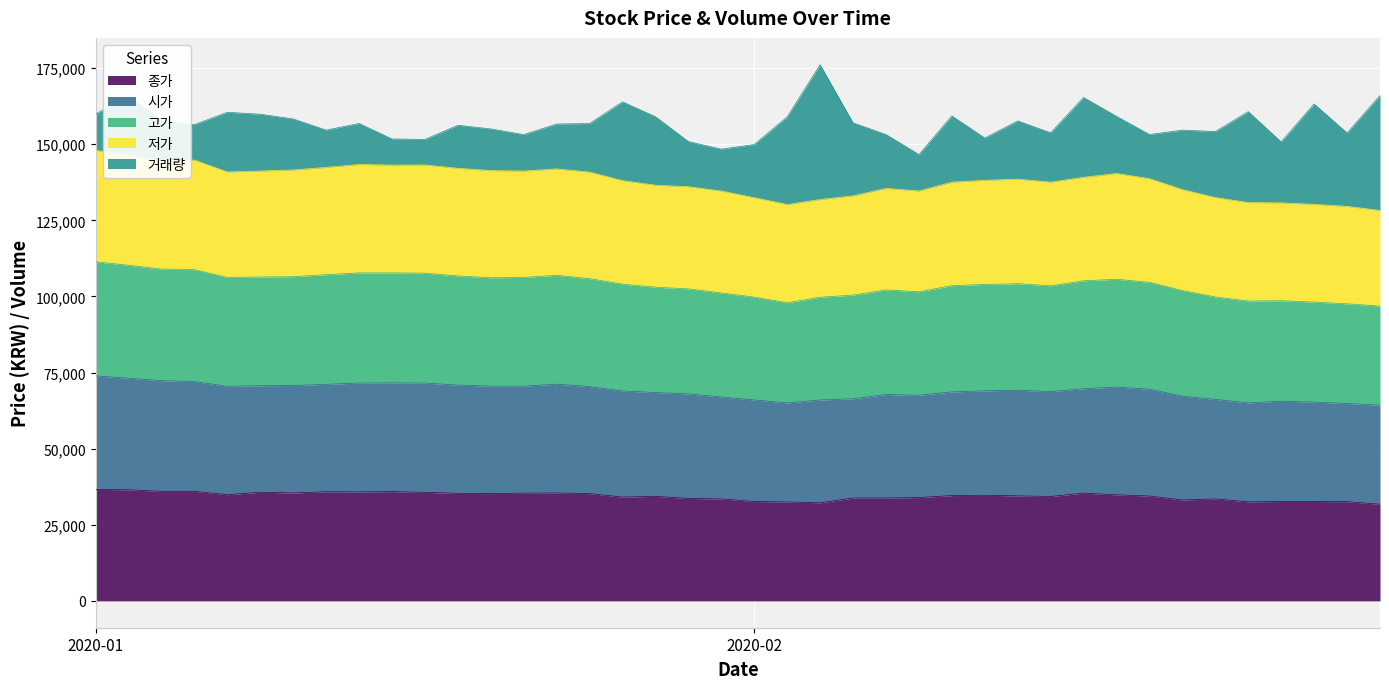

What is the highest value of the 종가 series?

36650